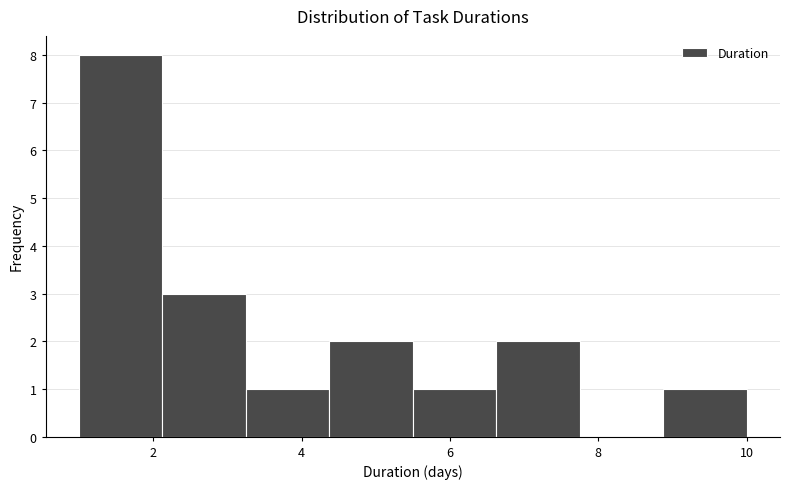

Reading left to right, transcribe this chart: for each bar, give the range it covers on the x-axis and its height. Neither the bar edges nor the heights are printed on the chart, so give them approximately, as read against the axes.

1.0 to 2.2: 8
2.2 to 3.2: 3
3.2 to 4.4: 1
4.4 to 5.6: 2
5.6 to 6.6: 1
6.6 to 7.8: 2
7.8 to 8.8: 0
8.8 to 10.0: 1